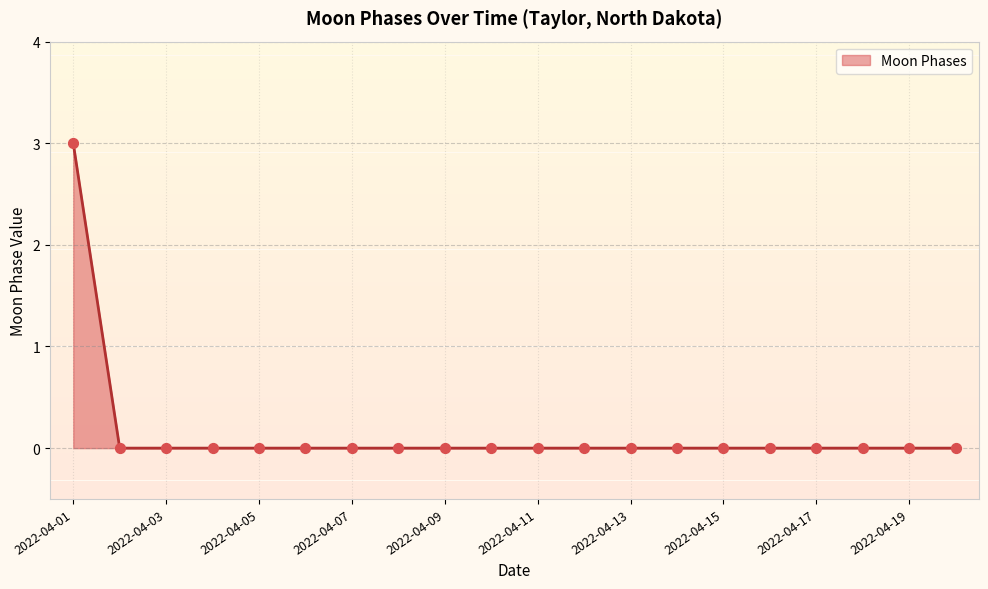

What is the difference between the maximum and minimum values?

3